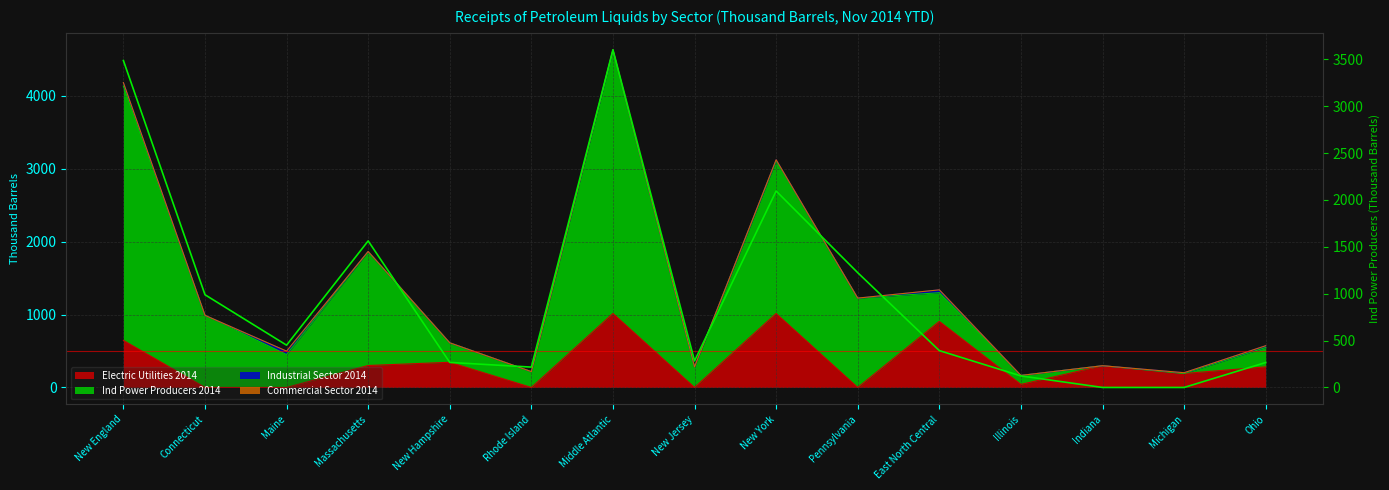

What is the approximate value at Middle Atlantic?

3602